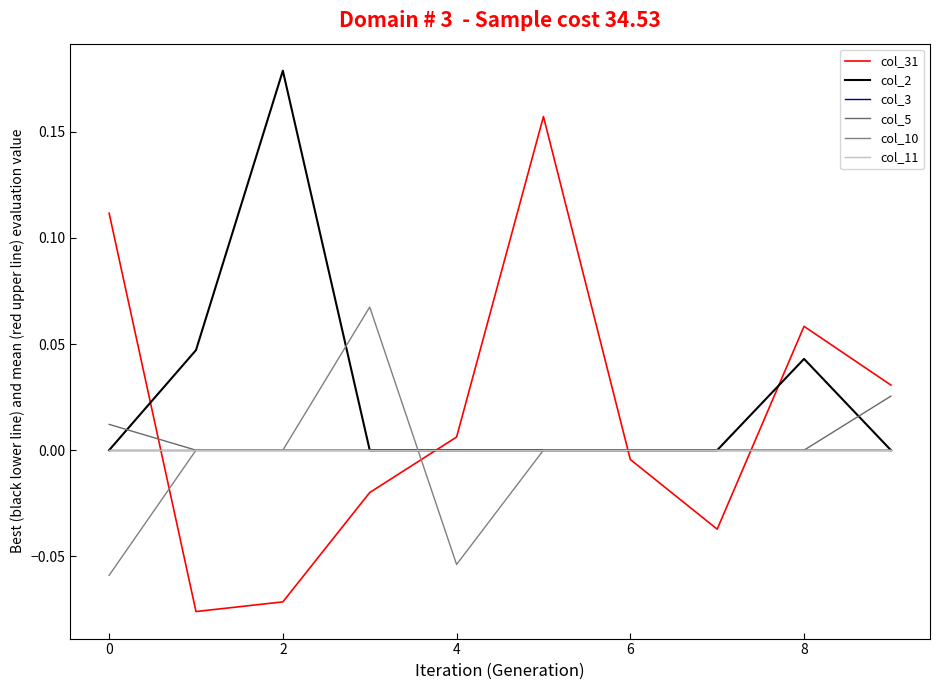

Does the chart have visible grid lines?

No